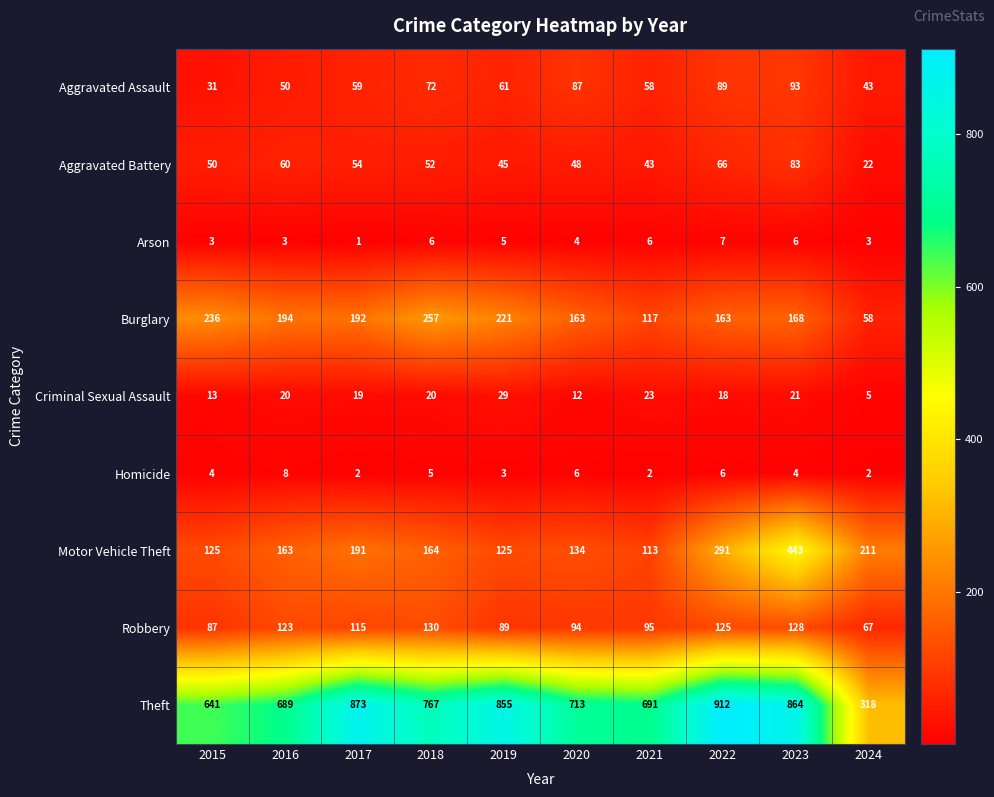

Rank the series at 2020 from lowest to highest value.

Arson, Homicide, Criminal Sexual Assault, Aggravated Battery, Aggravated Assault, Robbery, Motor Vehicle Theft, Burglary, Theft